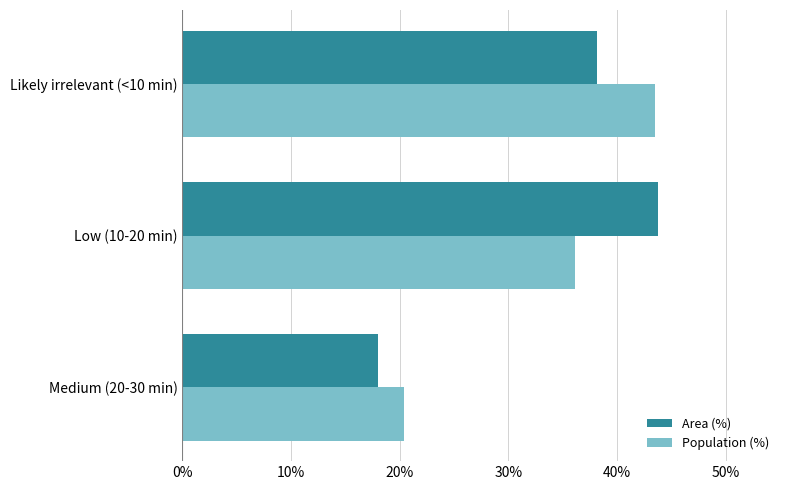

What are all the series names shown in the legend?

Area (%), Population (%)